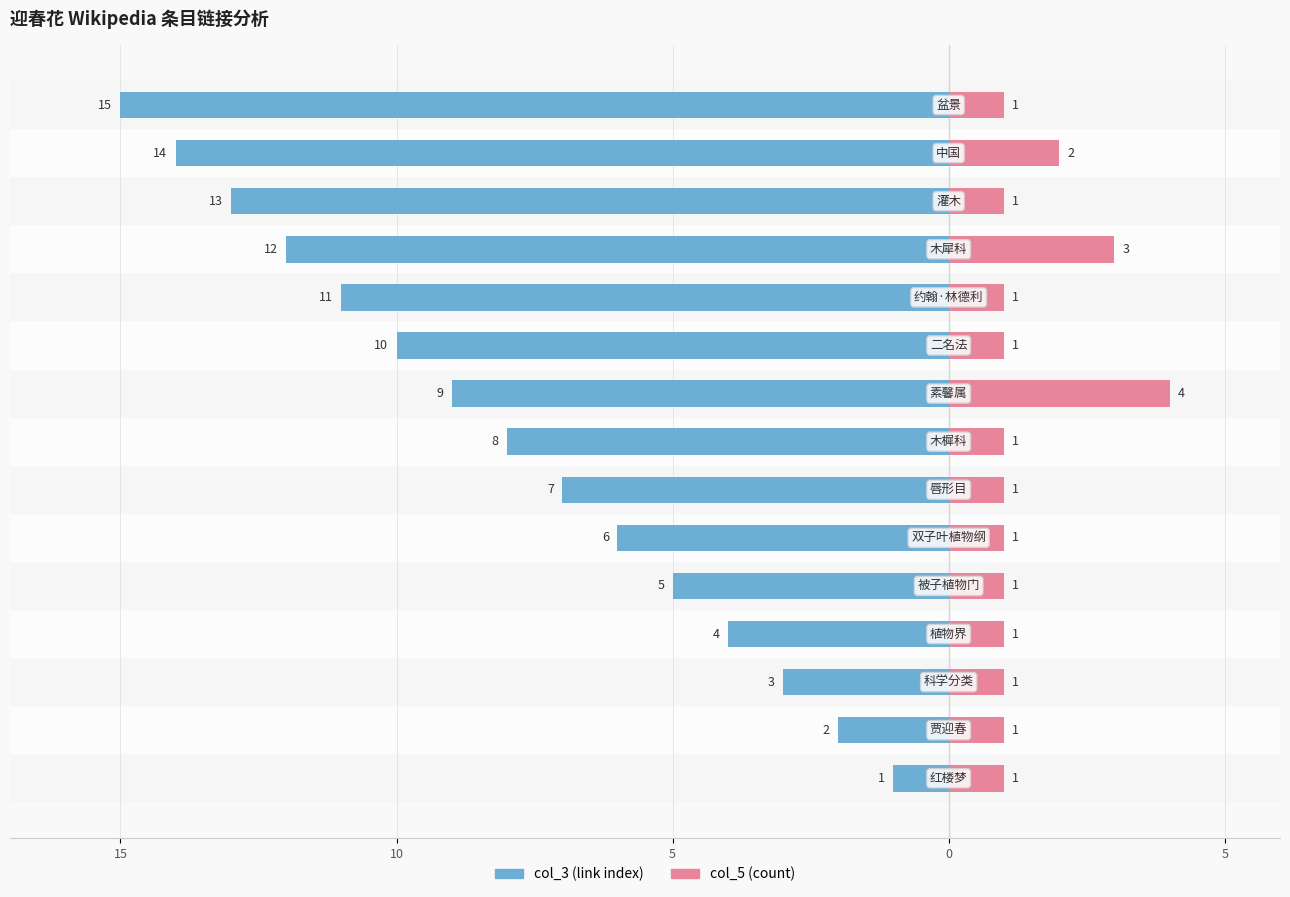

Which series changed the most between 10 and 10?

col_3 (link index)